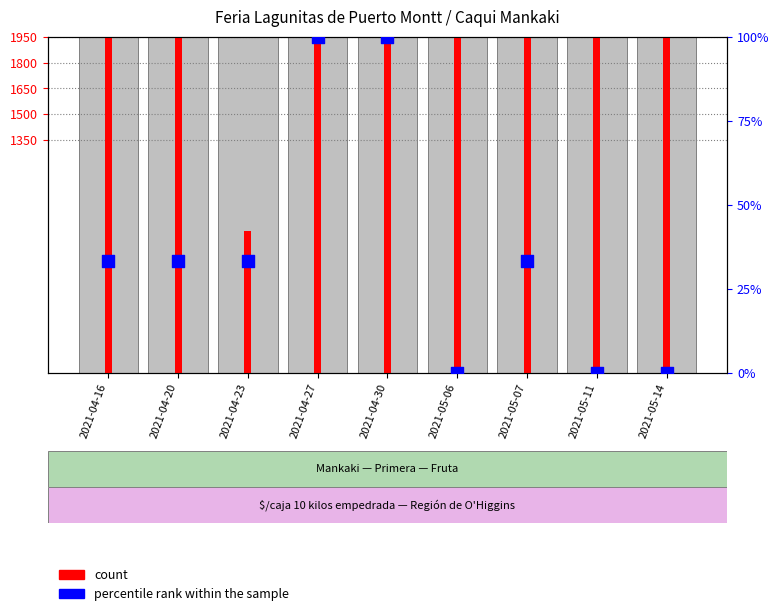

Which has a higher value, 2021-05-07 or 2021-04-30?

2021-04-30